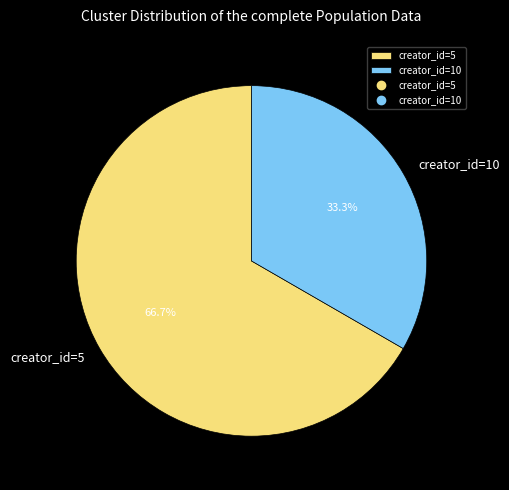

What is the majority slice?

creator_id=5